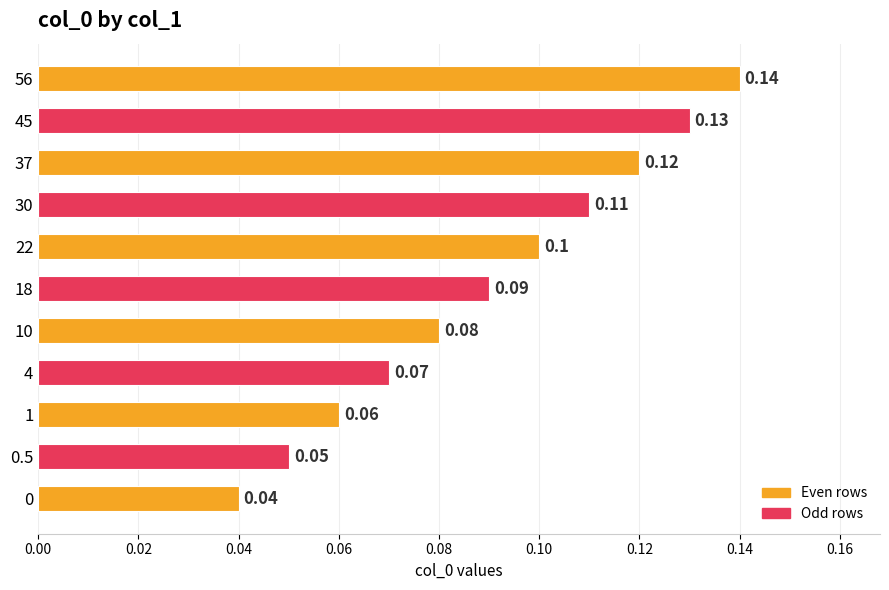

Are the bars grouped side by side (vs. stacked)?

No